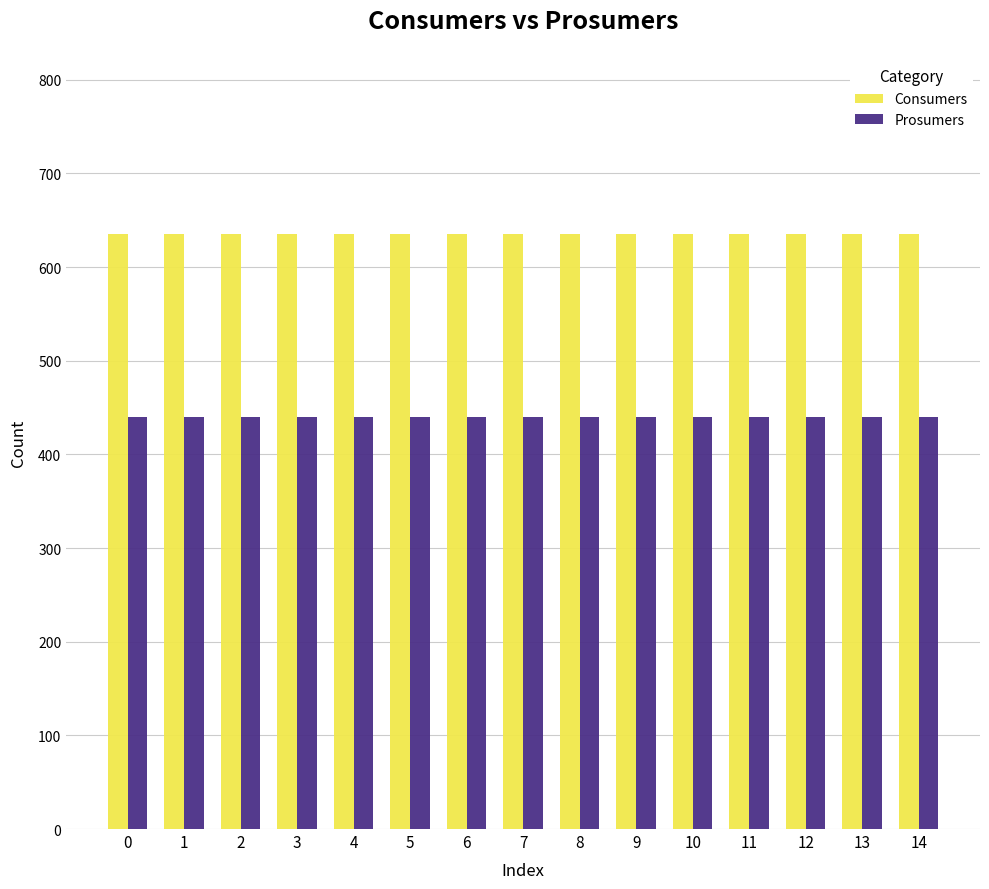

What is the sum of the Consumers values at 11 and 5?

1270